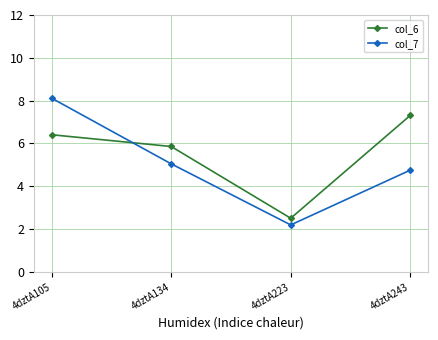

What is the value of the col_6 point at the 4th from the left?

7.3